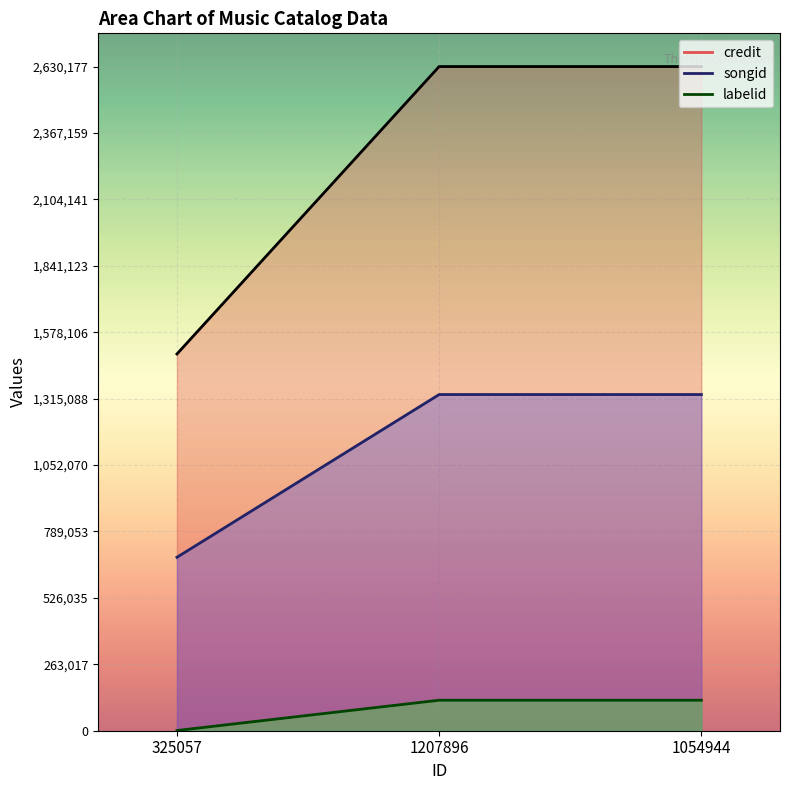

Does the chart display data point markers on the line(s)?

No